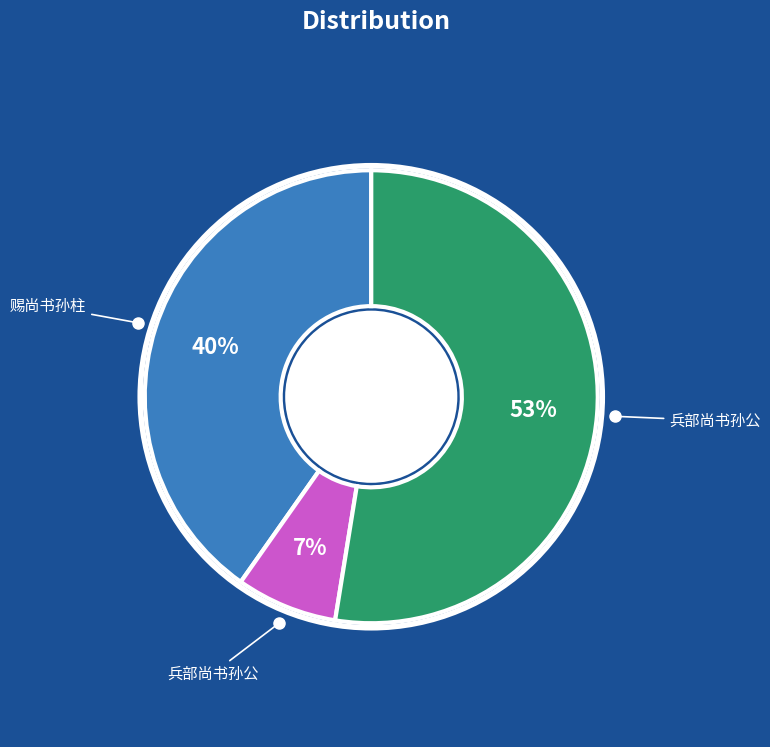

Does any single category account for the majority?

Yes